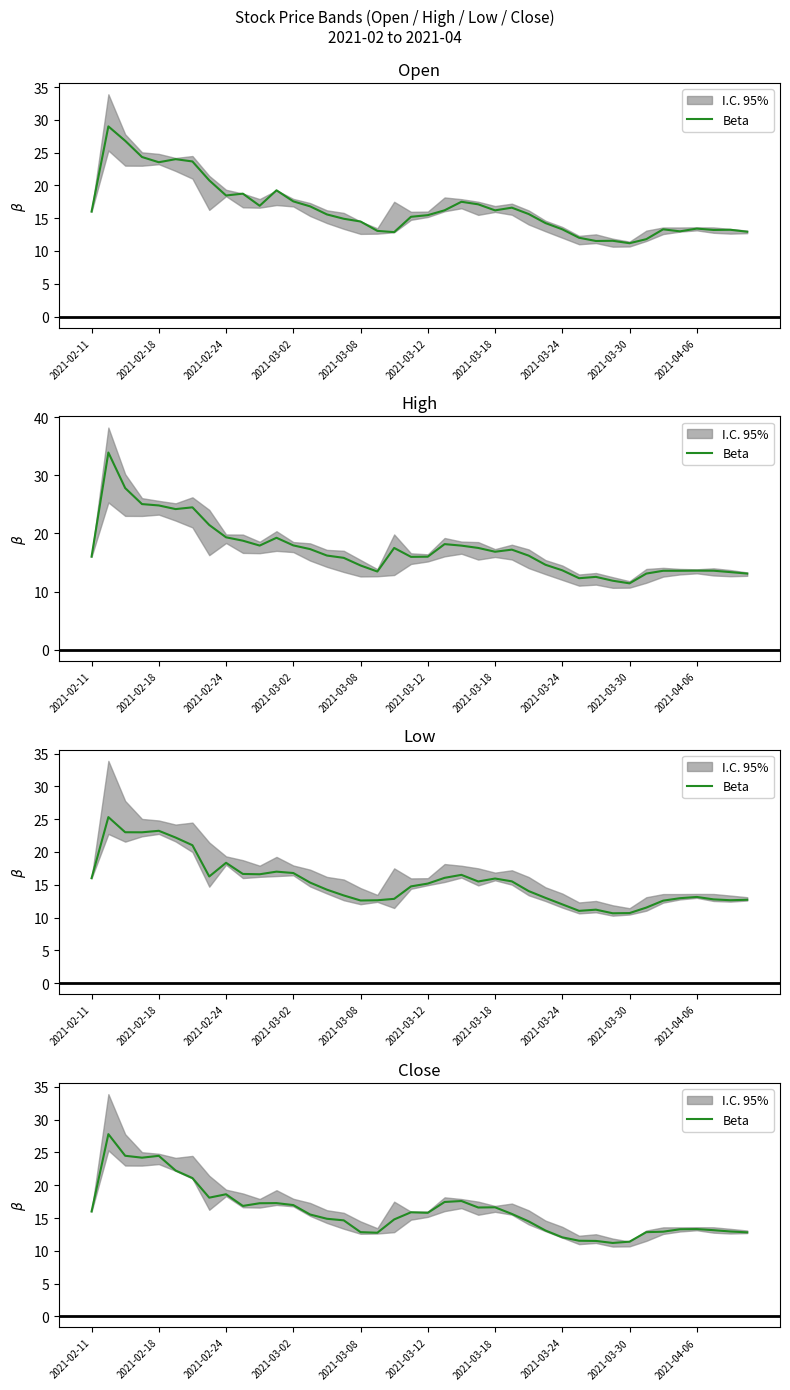

The value at 17 is 3.4. True or false?

False